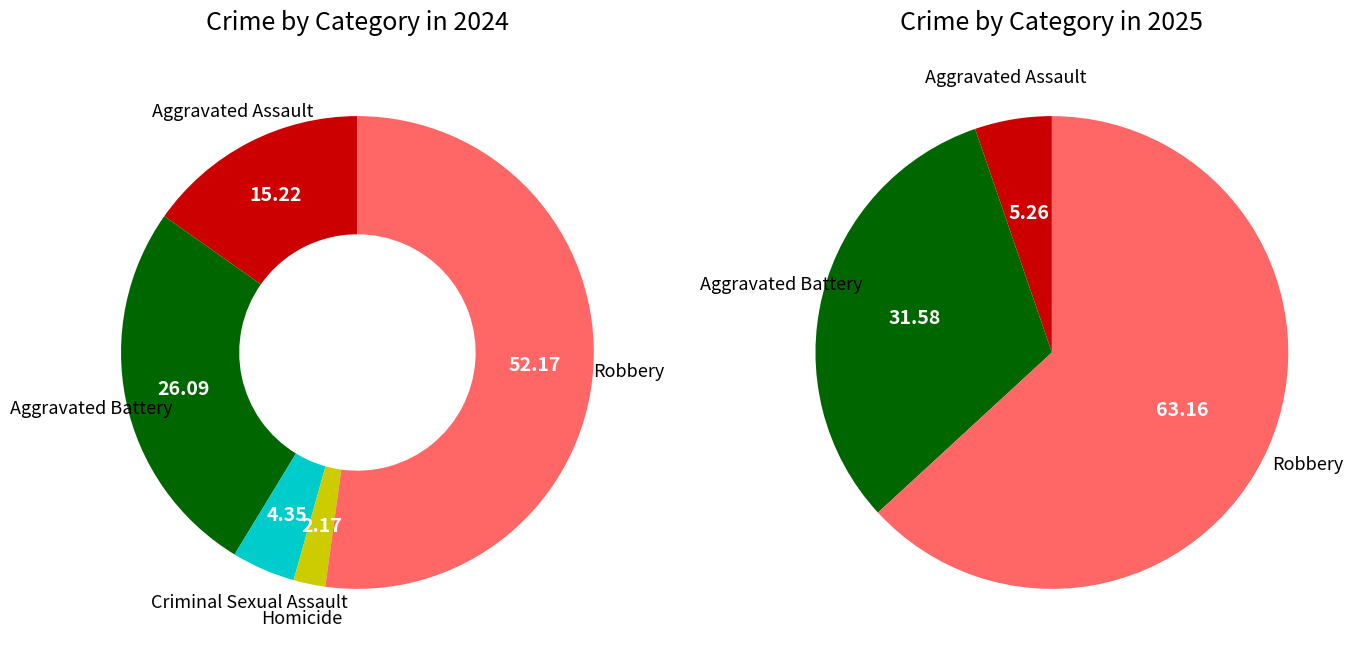

To the nearest percent, what is the difference between the Robbery and Homicide slice percentages?

50%